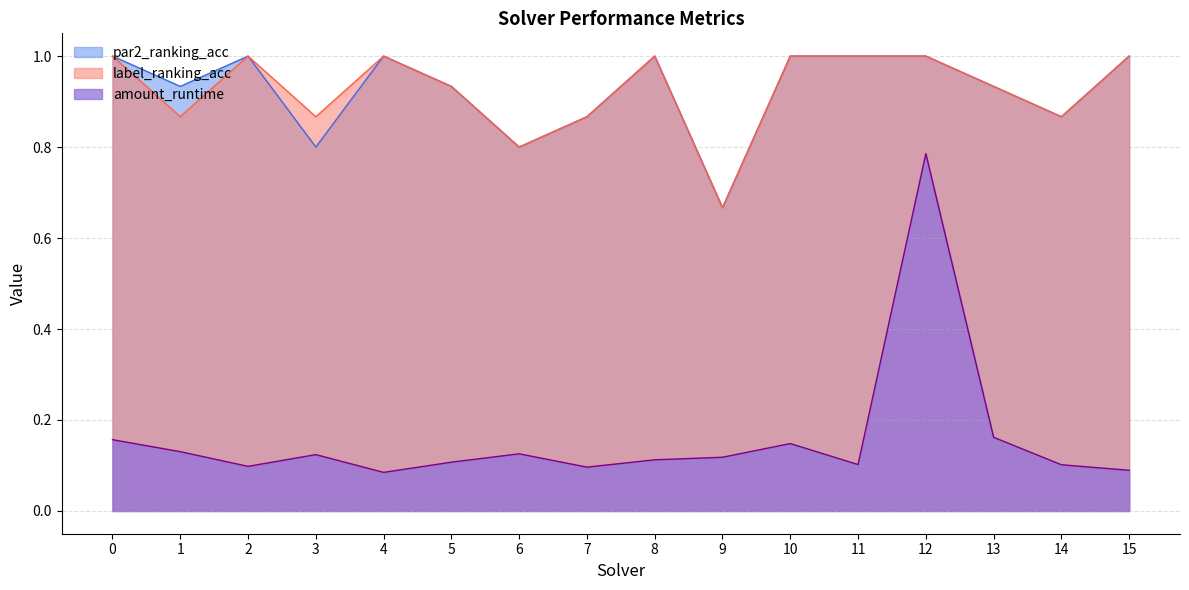

Where is label_ranking_acc nearest to the value 0?

9